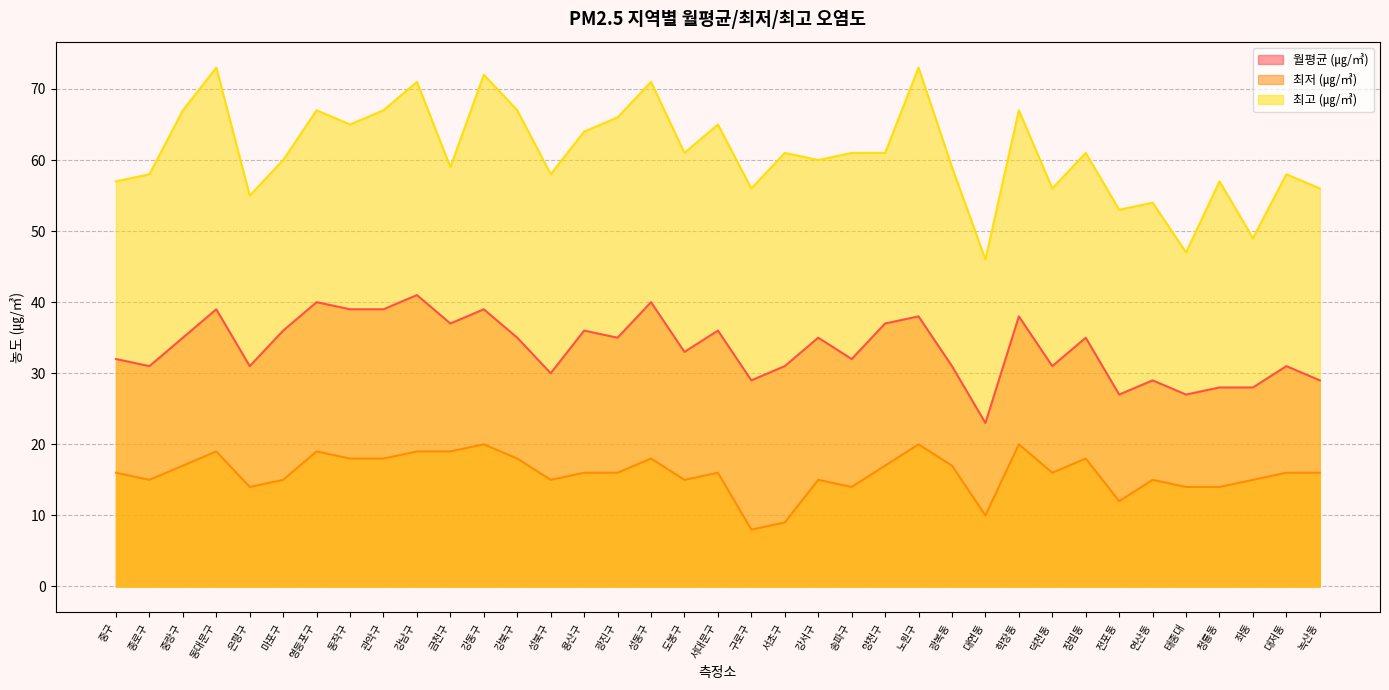

The 최저 (㎍/㎥) series shows 16 at 광진구. True or false?

True